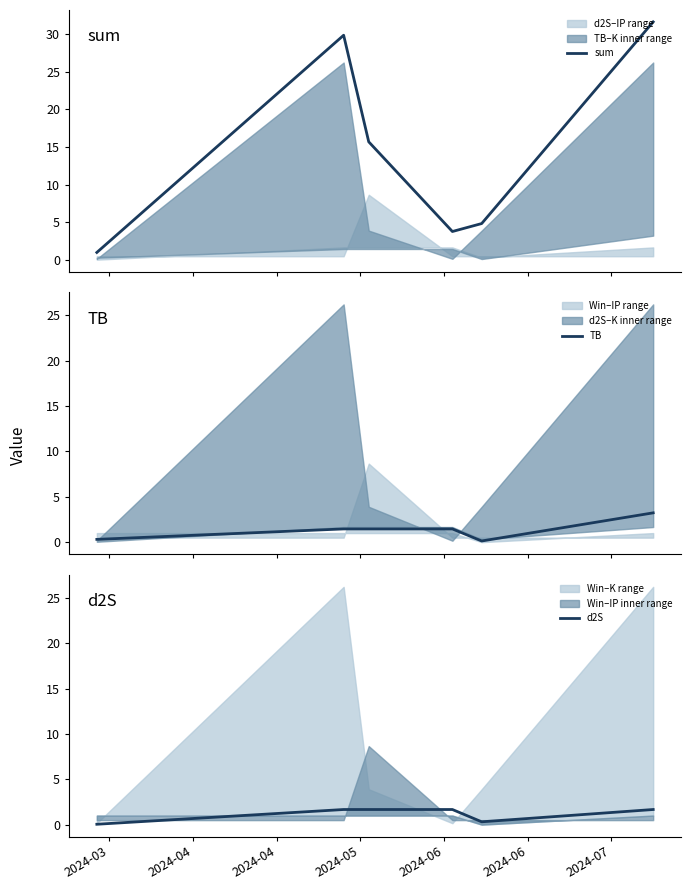

Reading left to right, extract all data points from this chart.

sum: 1.0	29.8	15.7	3.8	4.8	31.6
TB: 0.3	1.5	1.5	1.5	0.1	3.2
d2S: 0.0	1.7	1.7	1.7	0.3	1.7